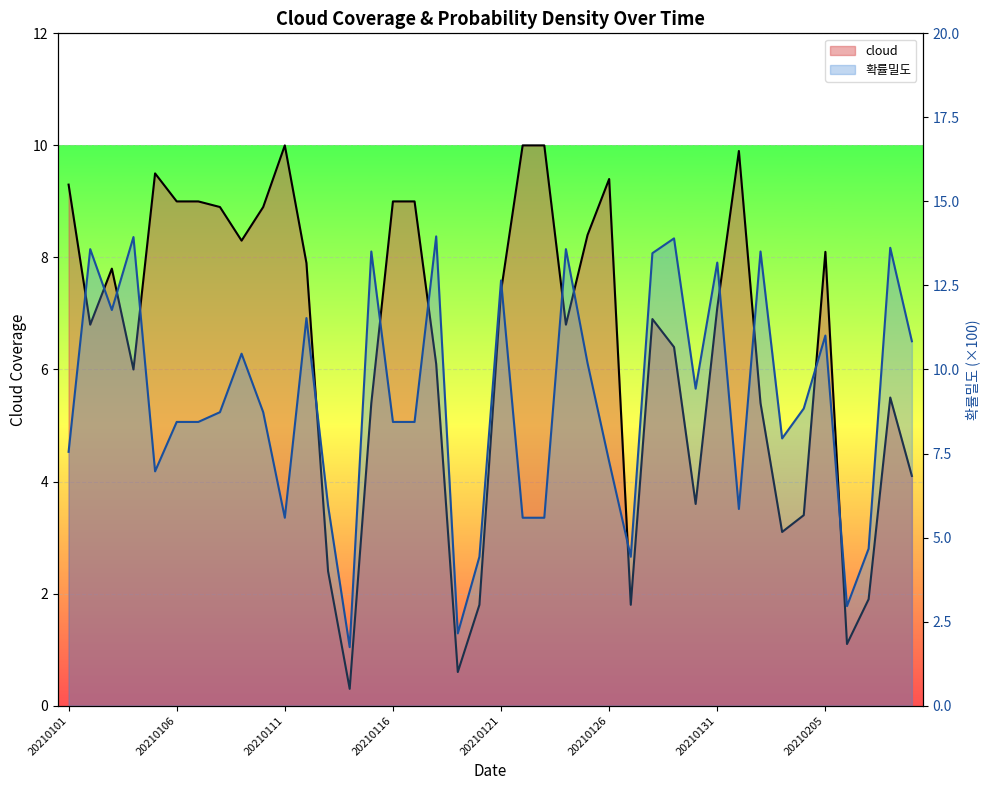

At how many categories does at least one series exceed 1?

40